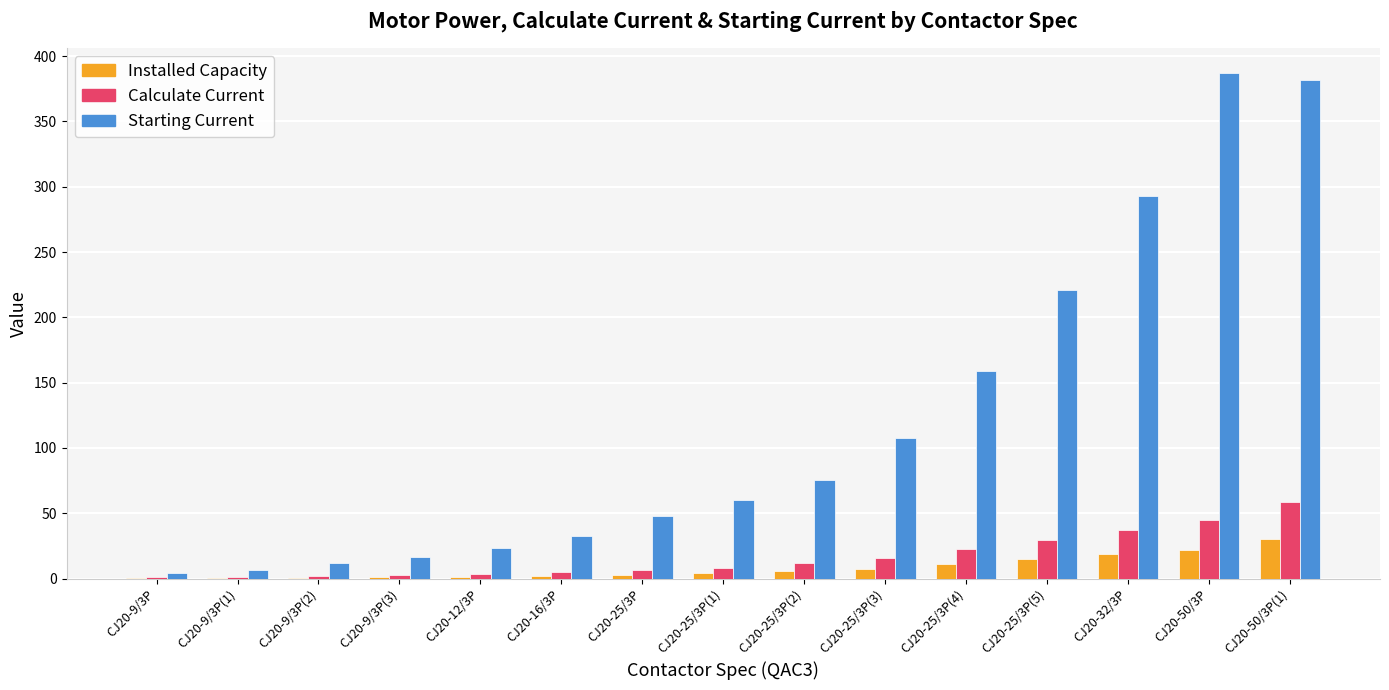

Read the Installed Capacity value at CJ20-9/3P(1).

0.6